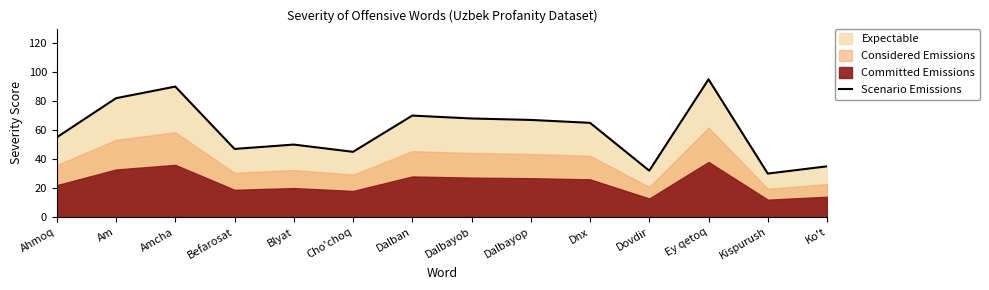

Which category has the highest value across all series?

Ey qetoq